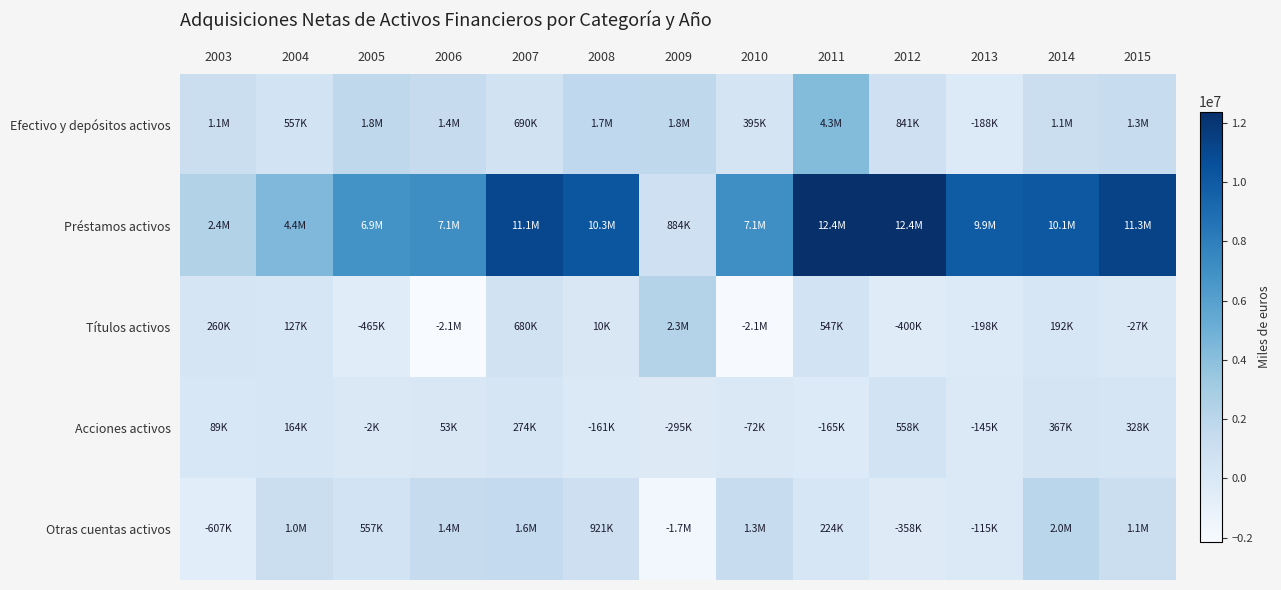

Between 2005 and 2014, which series saw the biggest shift?

Préstamos activos